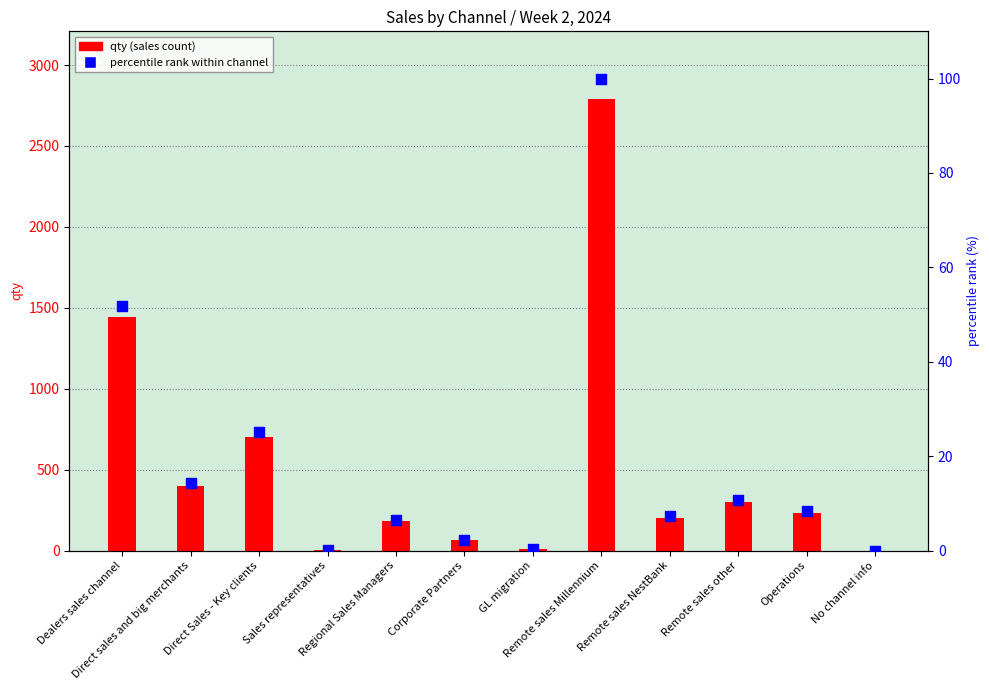

At which category is the sum across all series the highest?

Remote sales Millennium